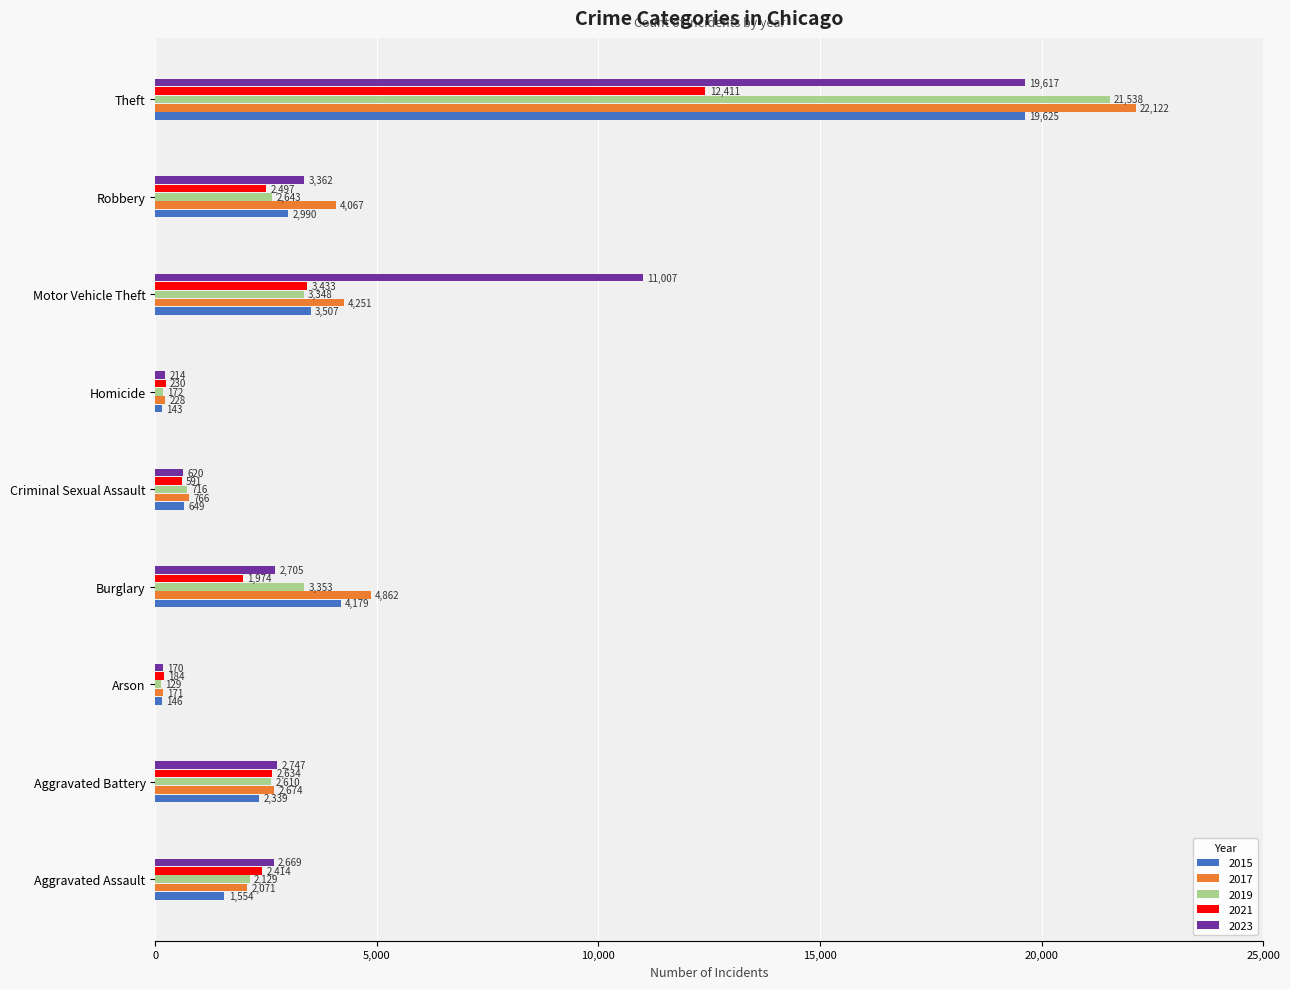

What is the greatest value displayed?

22122